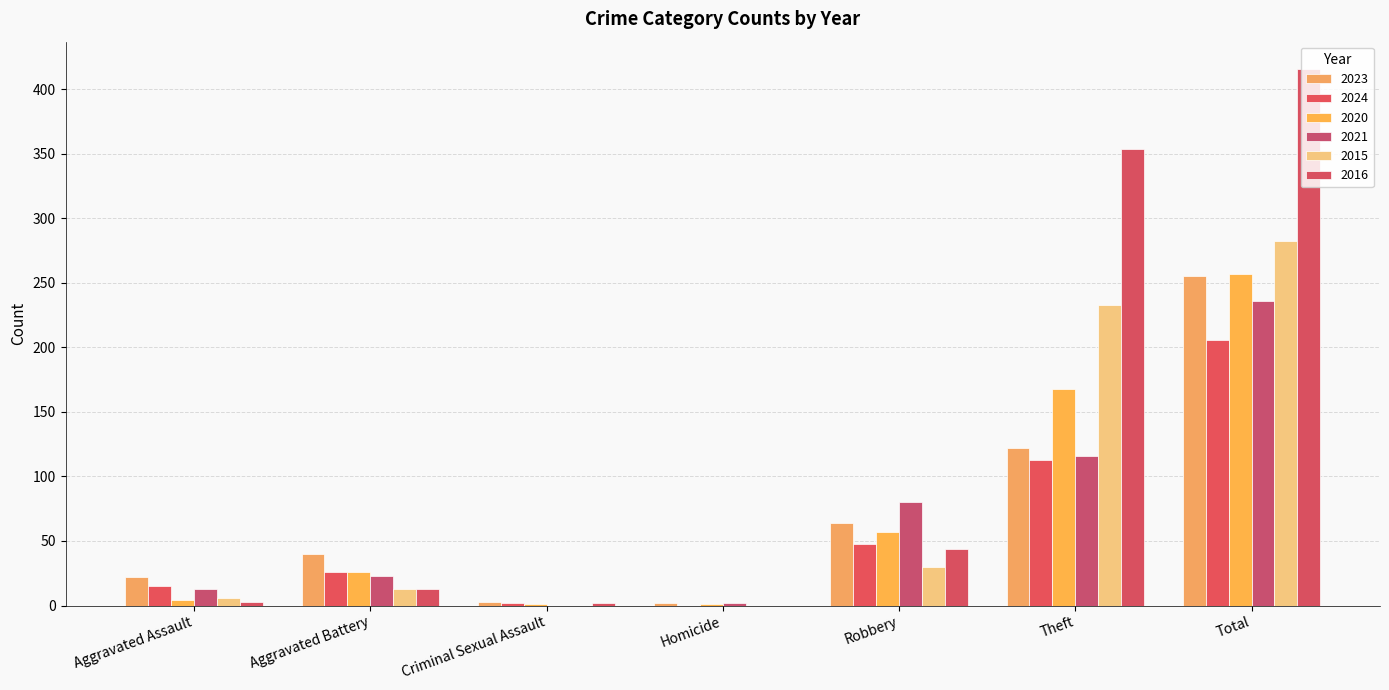

What position from the left is Aggravated Battery?

2